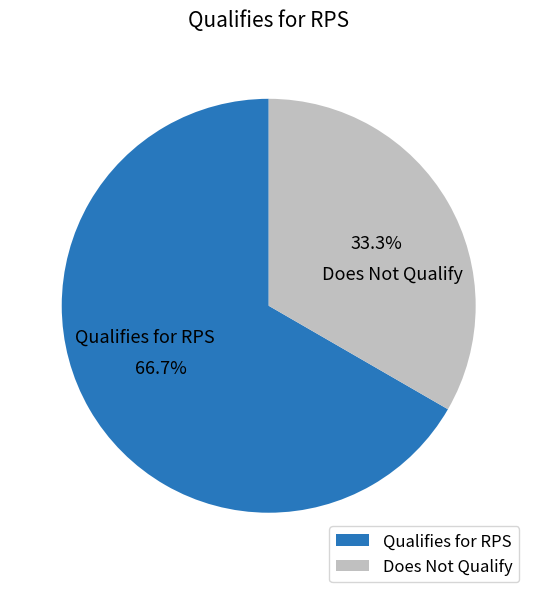

Do Does Not Qualify and Qualifies for RPS together represent more than half of the pie?

Yes